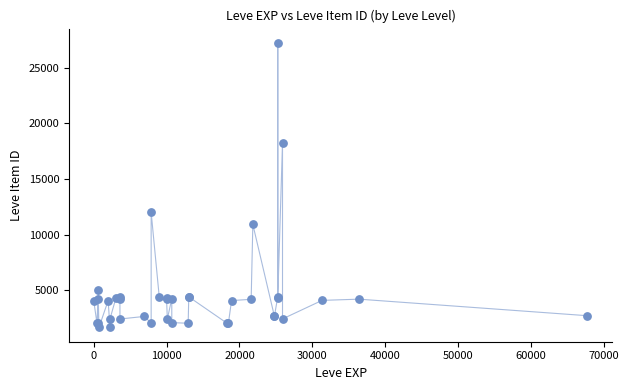

What Y value in the scatter plot is closest to 14448?

12018